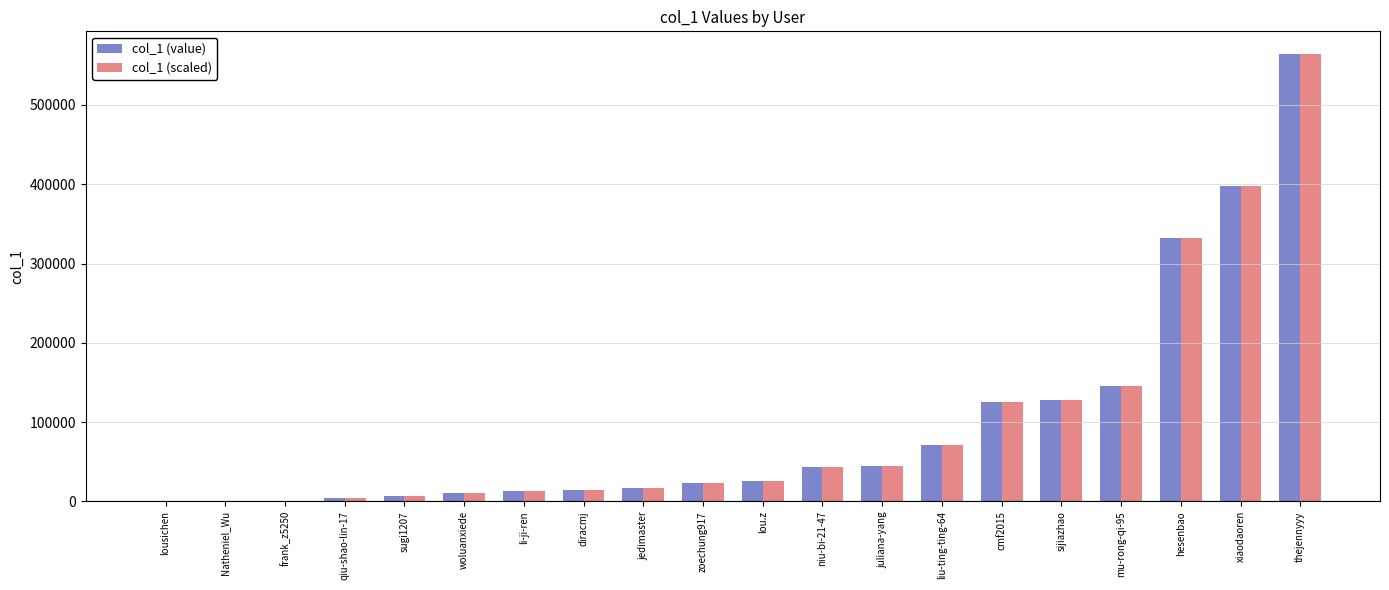

At which category is the sum across all series the highest?

thejennyyy